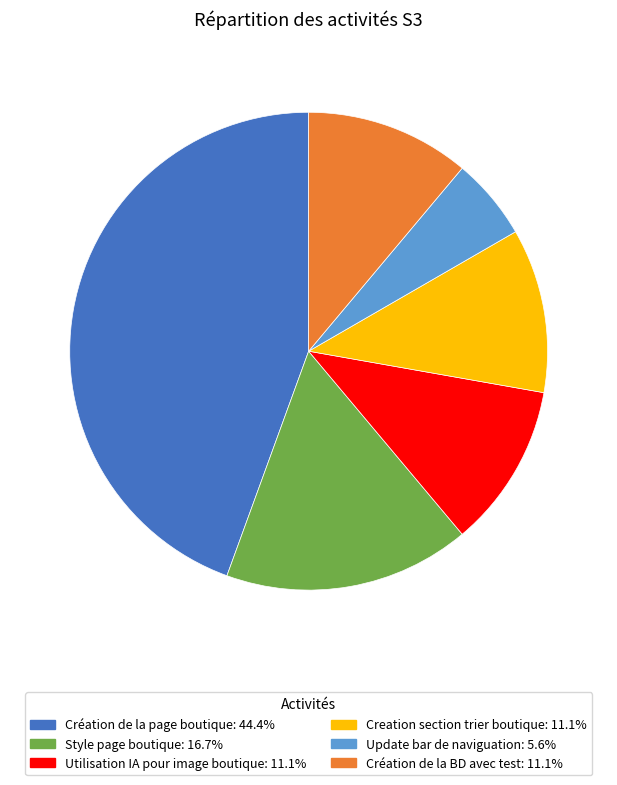

Does Création de la BD avec test represent more than half of the total?

No